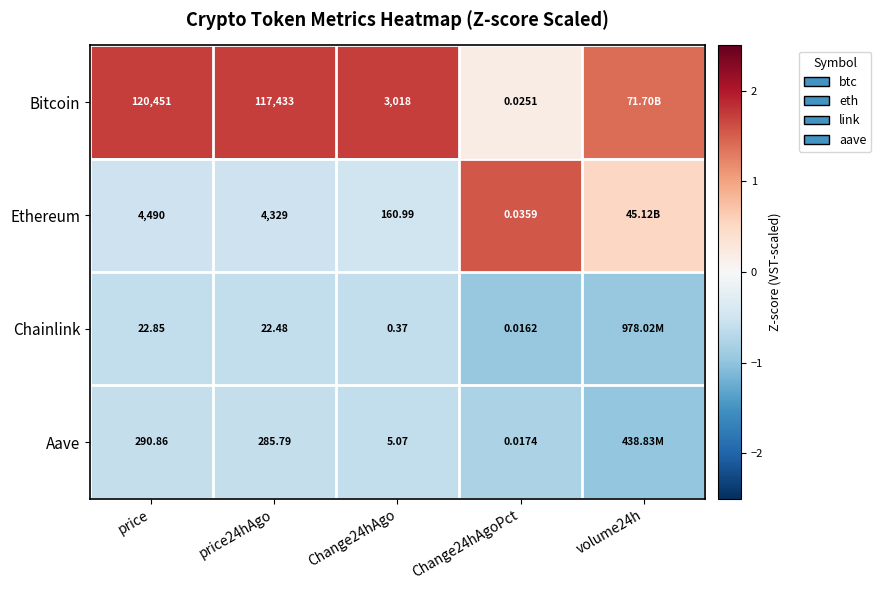

Between price and Change24hAgoPct, which series saw the biggest shift?

Bitcoin